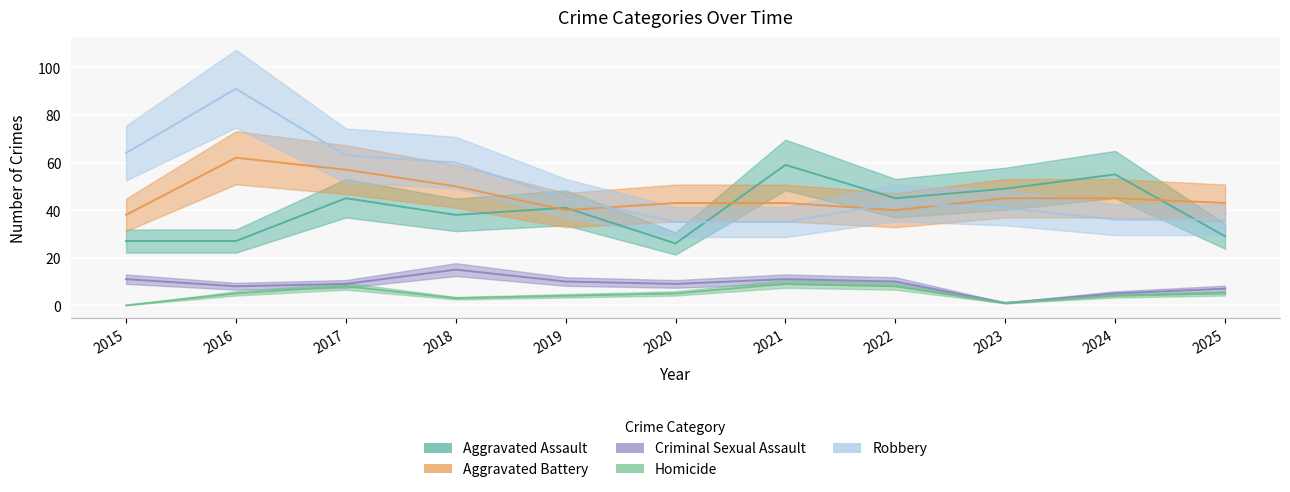

At 2025, list the series in order from largest to smallest.

Aggravated Battery, Robbery, Aggravated Assault, Criminal Sexual Assault, Homicide